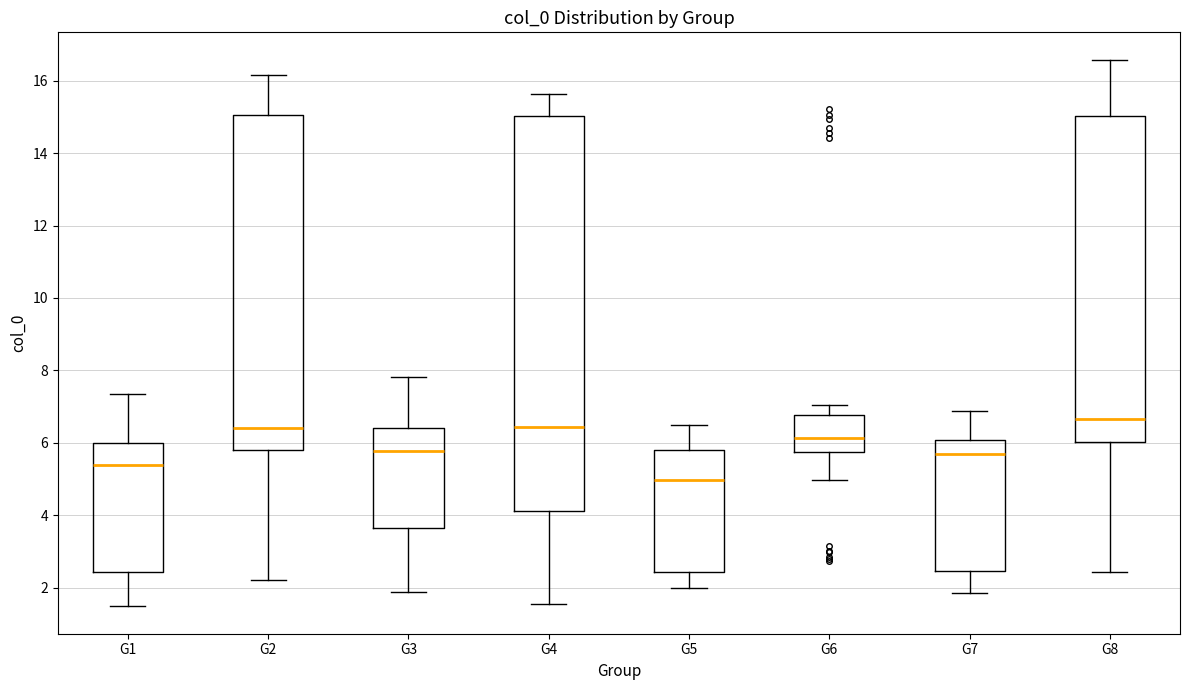

Which box has the highest median line?

G8